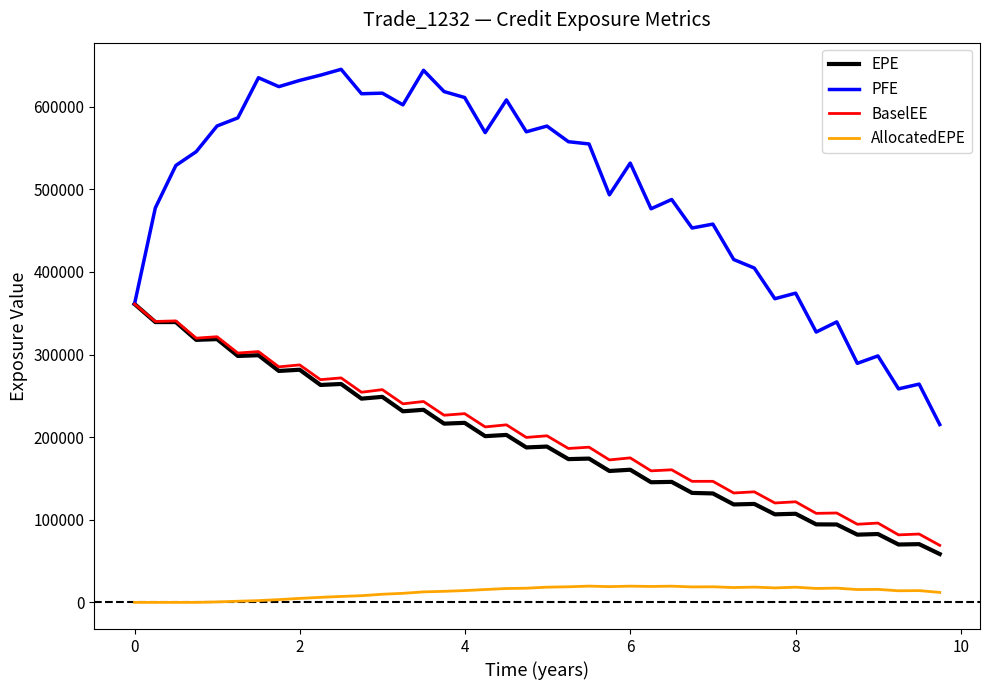

What is the maximum value for EPE?

361135.0